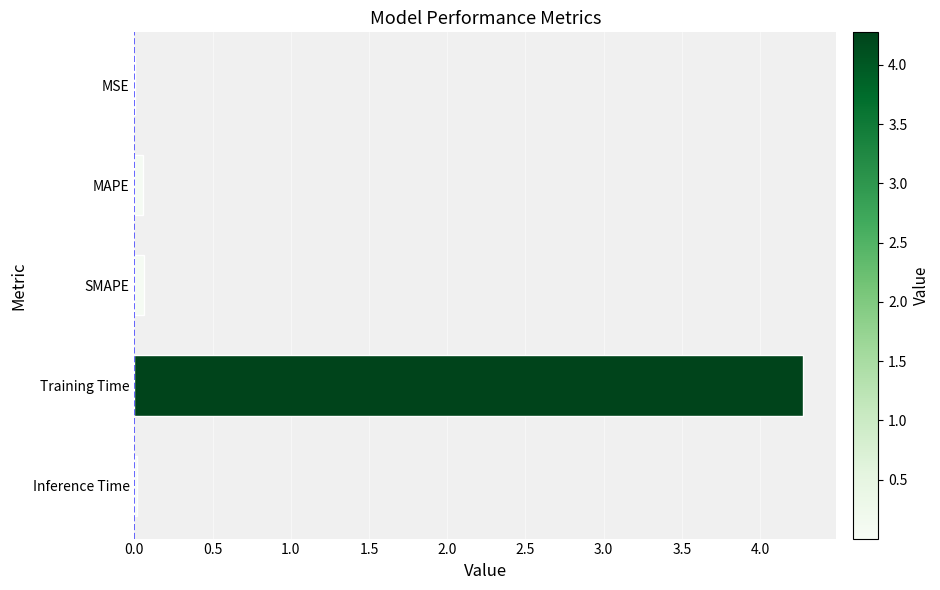

How many categories are shown in the chart?

5